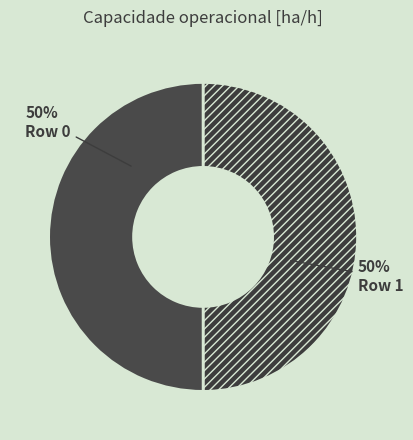

To the nearest percent, what percentage of the pie is Row 1?

50%